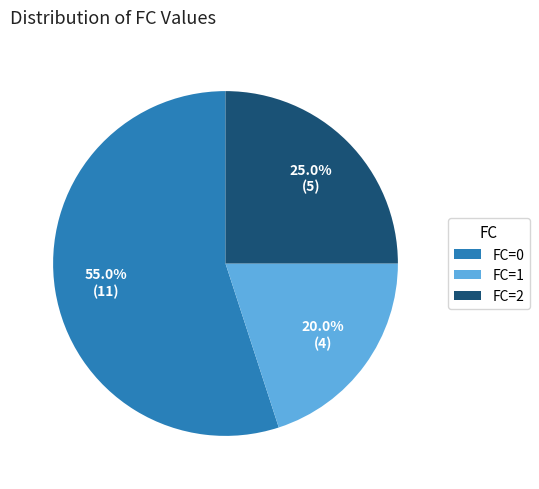

What portion of the pie excludes FC=1?

80.0%